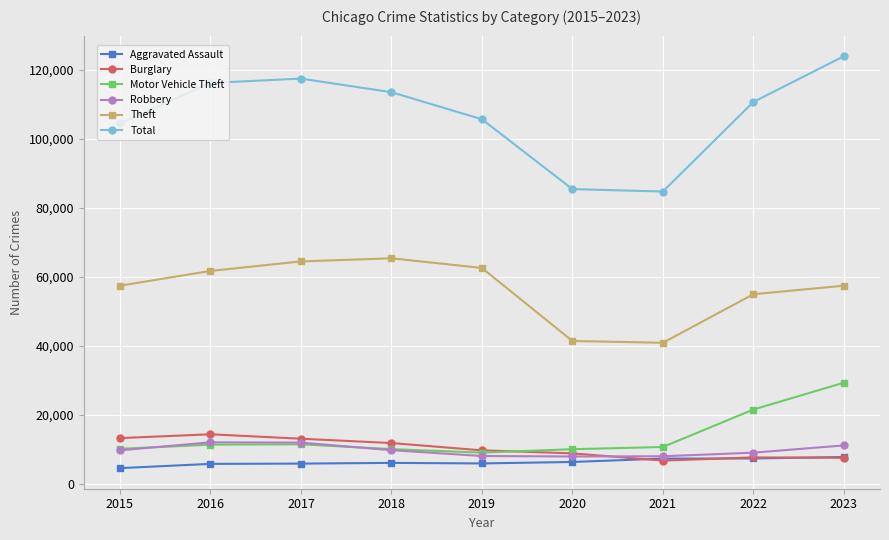

True or false: Theft and Robbery intersect in this chart.

False